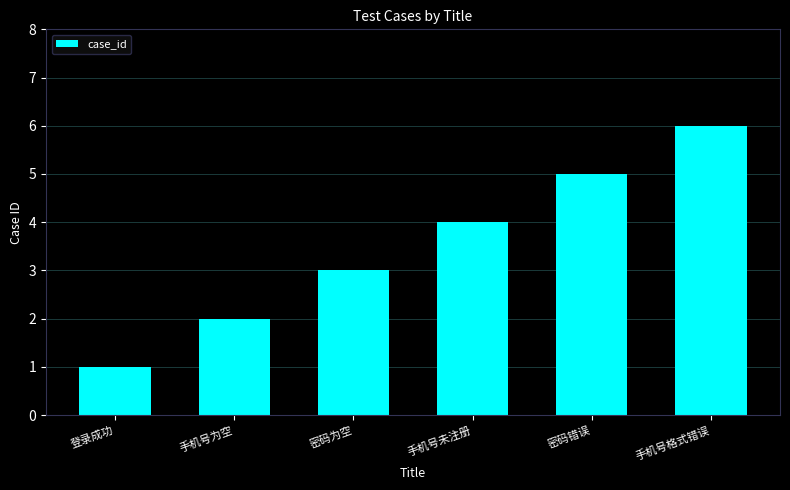

Which has a higher value, 手机号未注册 or 密码为空?

手机号未注册